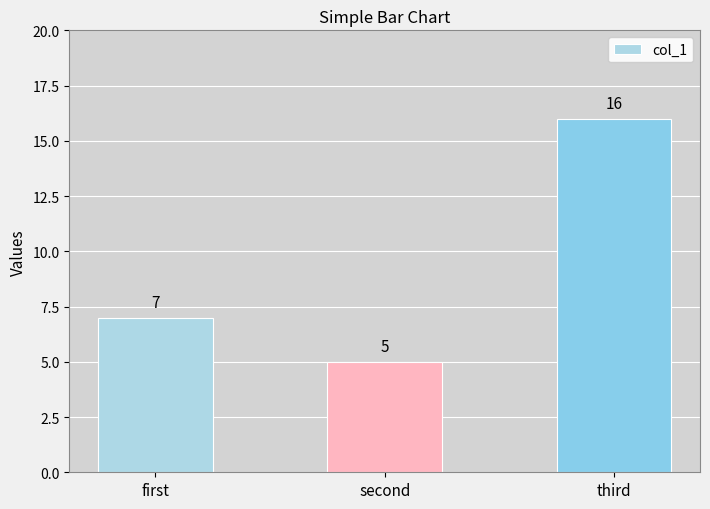

Reading right to left, what are all the values shown in this chart?

third=16	second=5	first=7